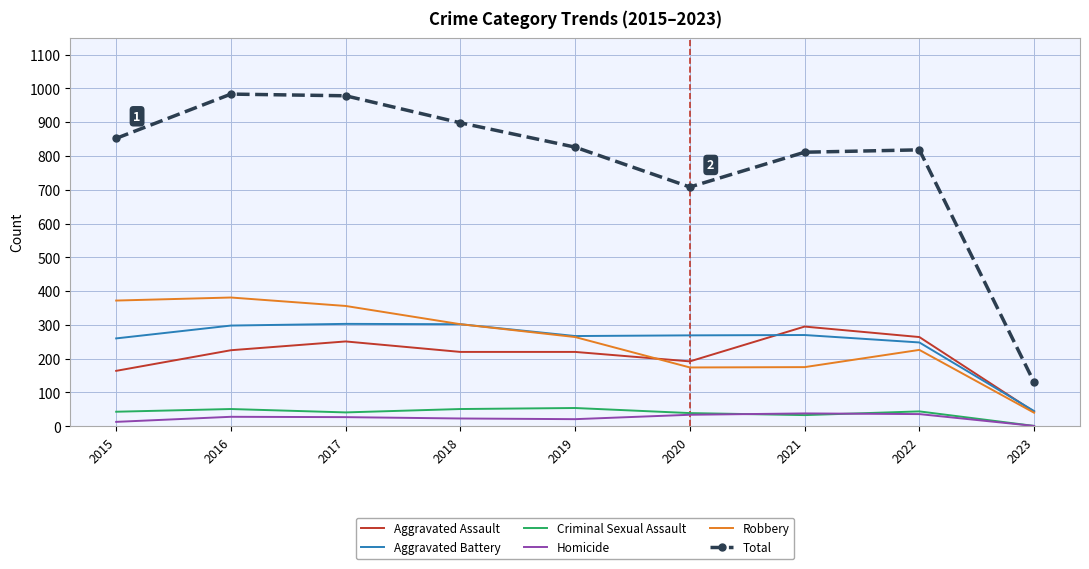

True or false: Aggravated Assault and Total cross at least once.

False